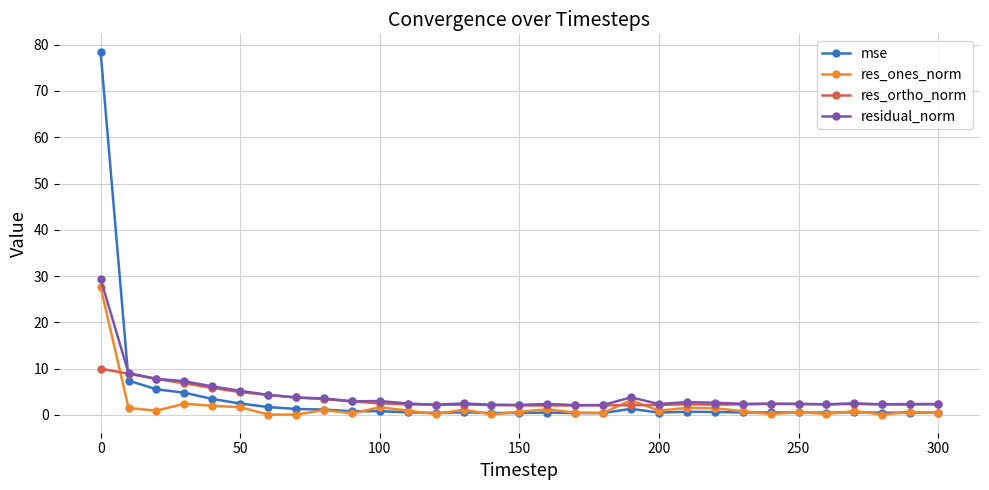

True or false: res_ortho_norm has more than 0 interior local peaks.

True